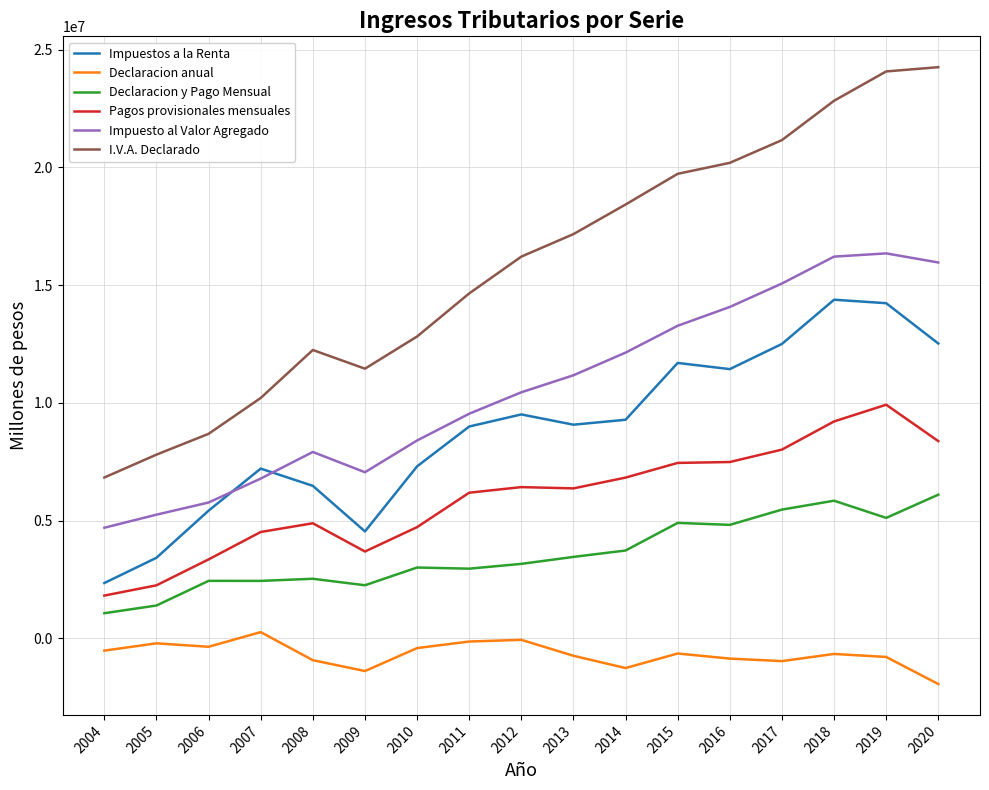

What is the minimum value shown in the chart?

-1948843